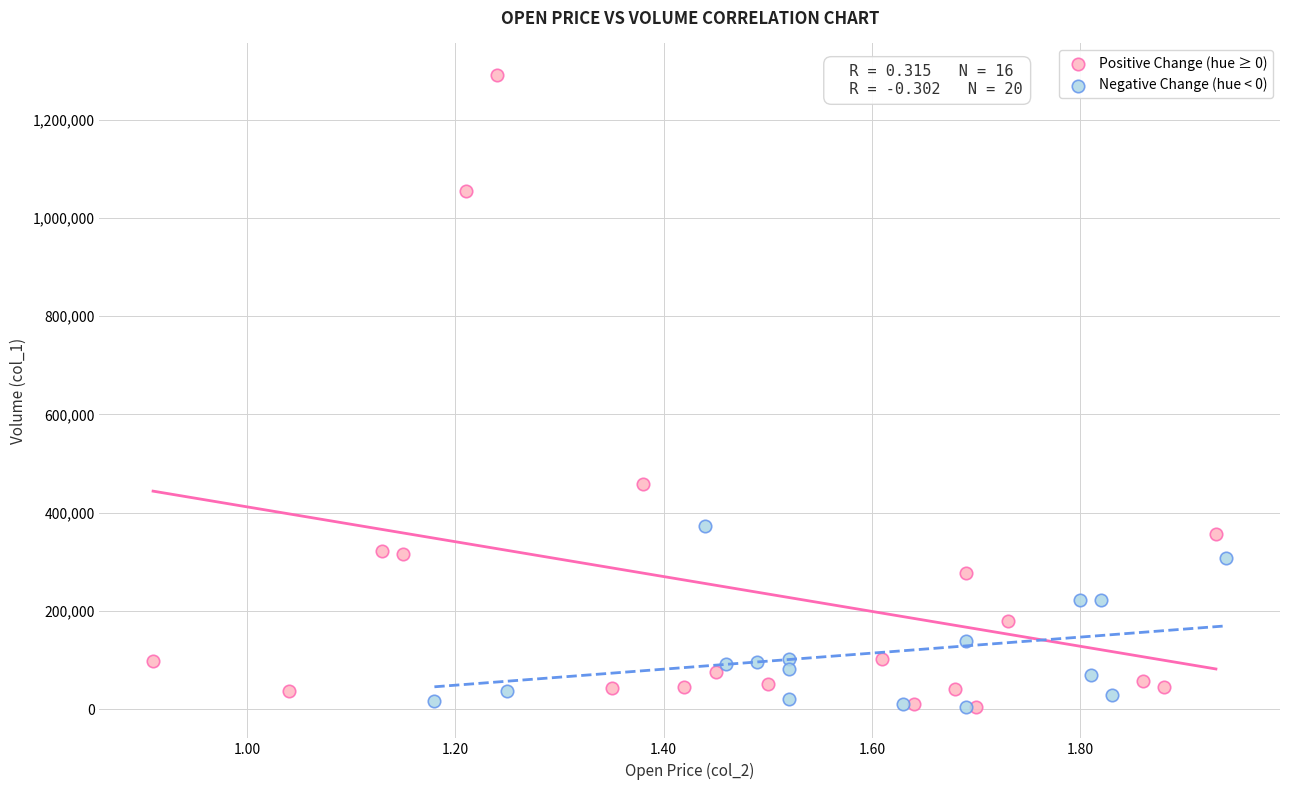

What are all the series names shown in the legend?

Positive Change (hue ≥ 0), Negative Change (hue < 0)